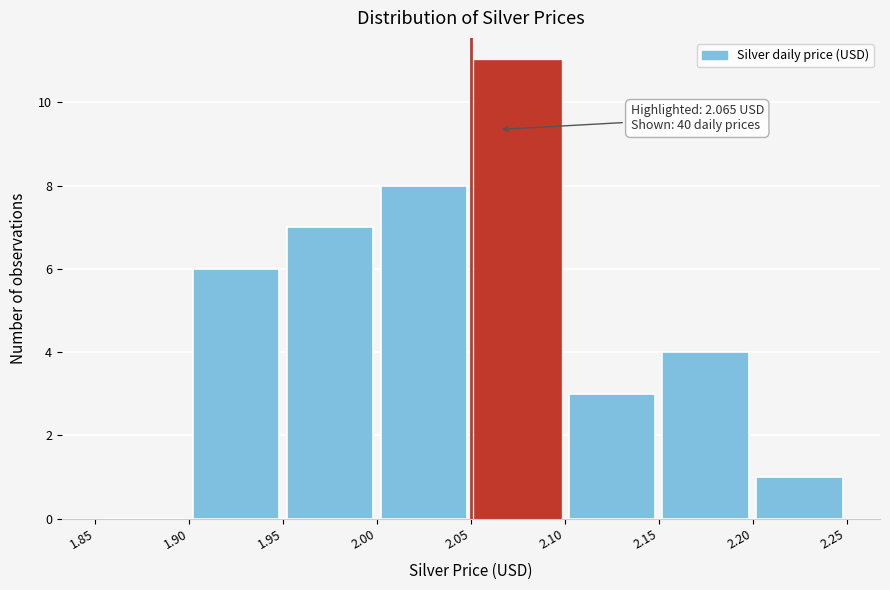

Which range on the x-axis has the tallest bar?

2.05 to 2.10